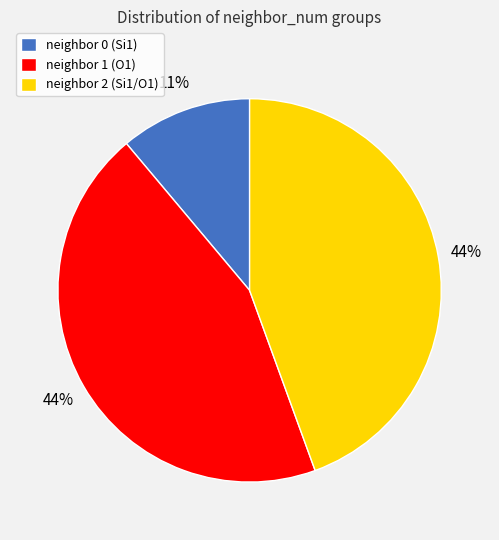

What percentage is the neighbor 0 (Si1) slice, to the nearest percent?

11%